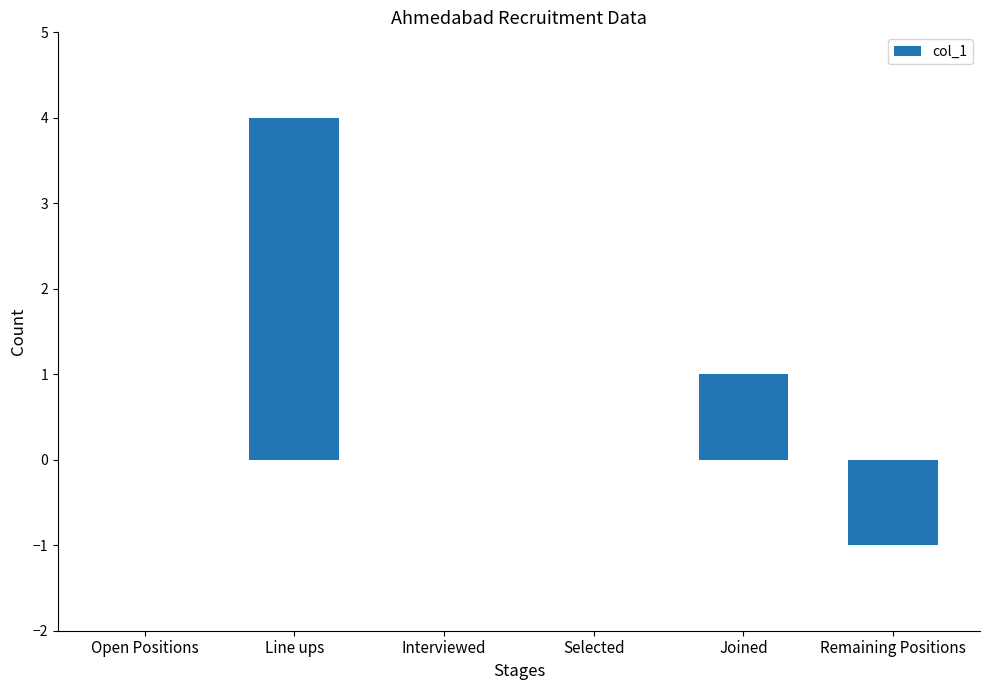

True or false: the data shows -2 at Remaining Positions.

False